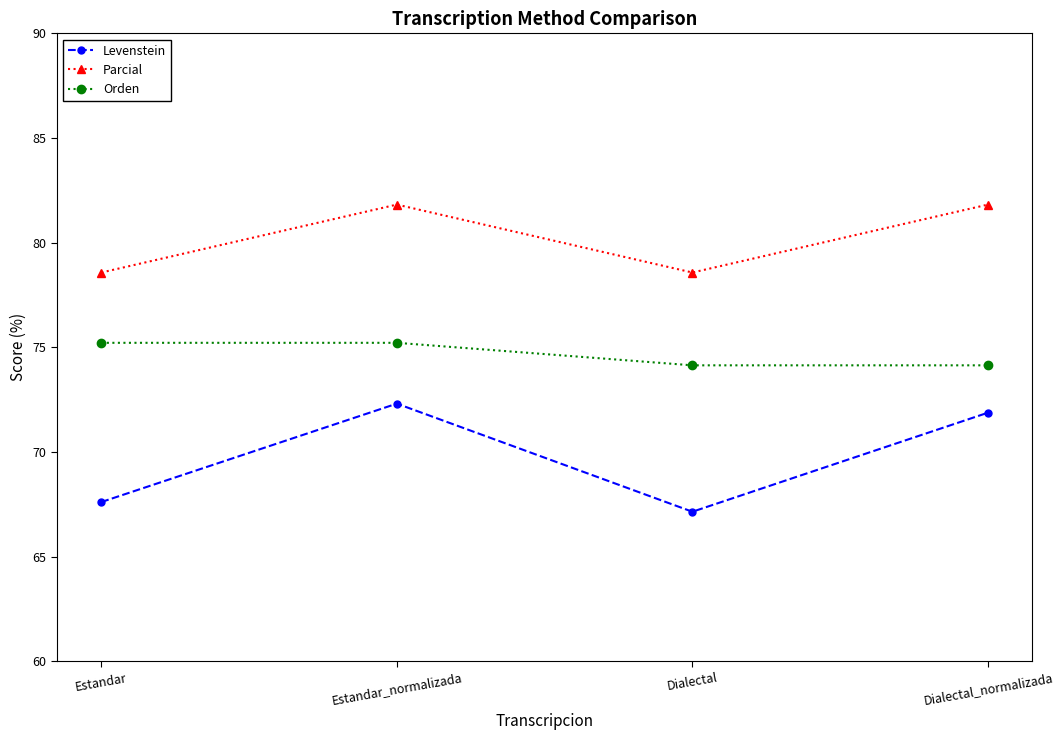

What is the average value of the Levenstein series?

69.7